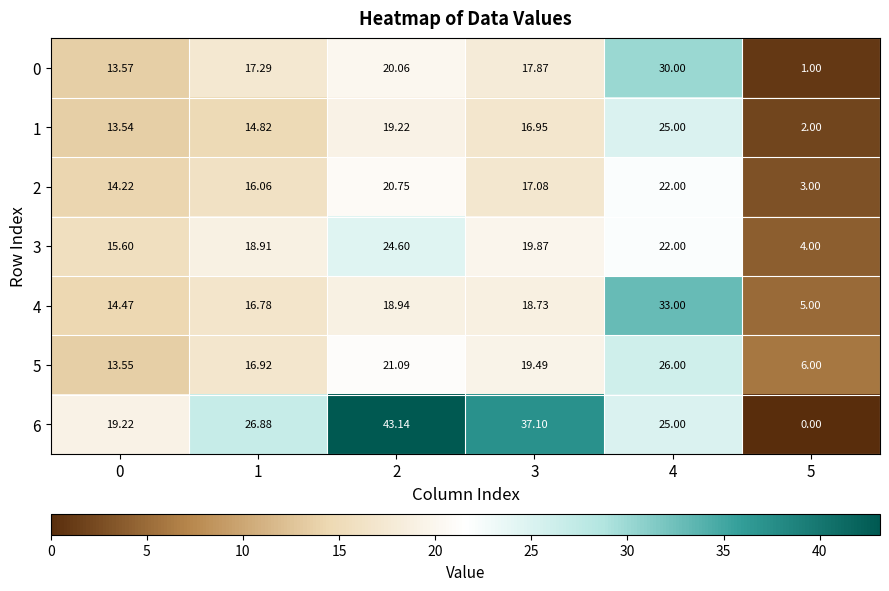

At which category is the sum across all series the highest?

4